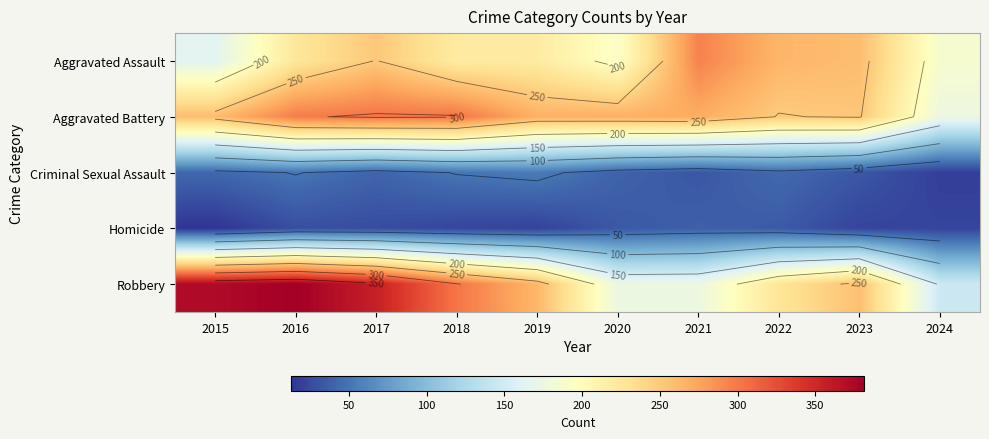

Which series has the largest total across all categories?

Robbery